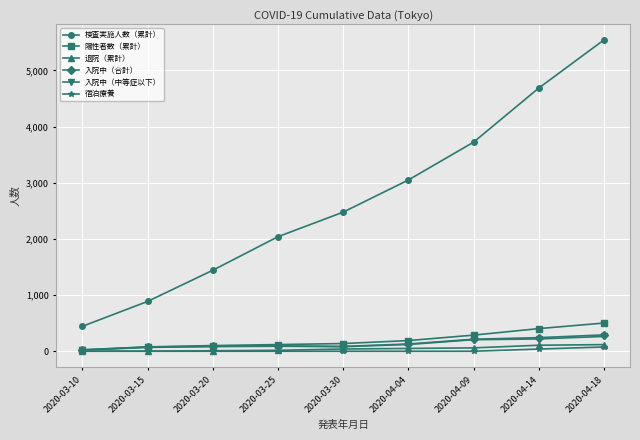

Is it true that 検査実施人数（累計） equals 444 at 2020-03-10?

True